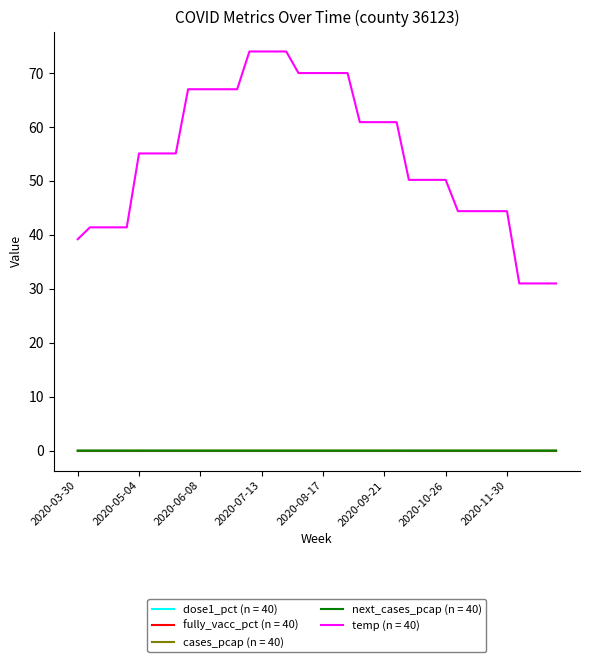

Does the chart have visible grid lines?

No